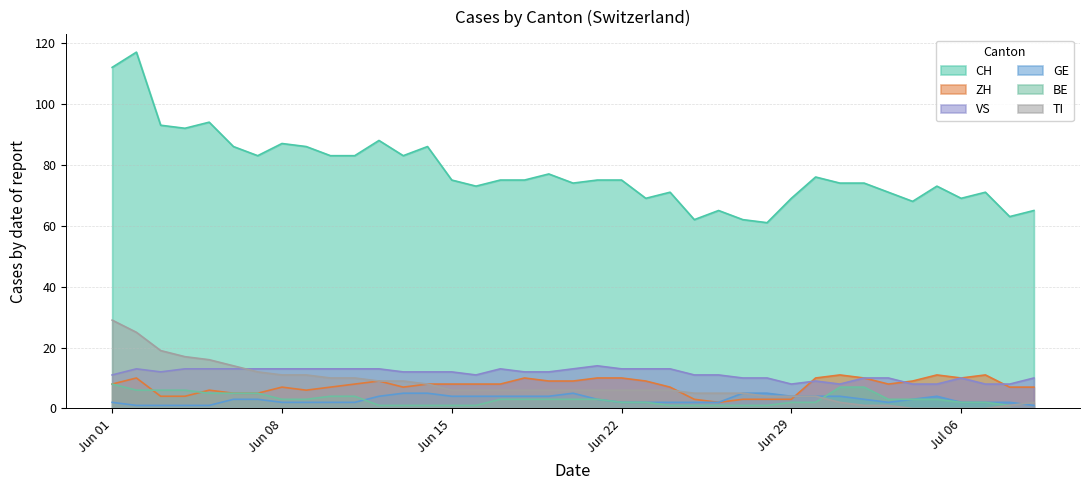

True or false: CH has a value of 87 at Jun 08.

True